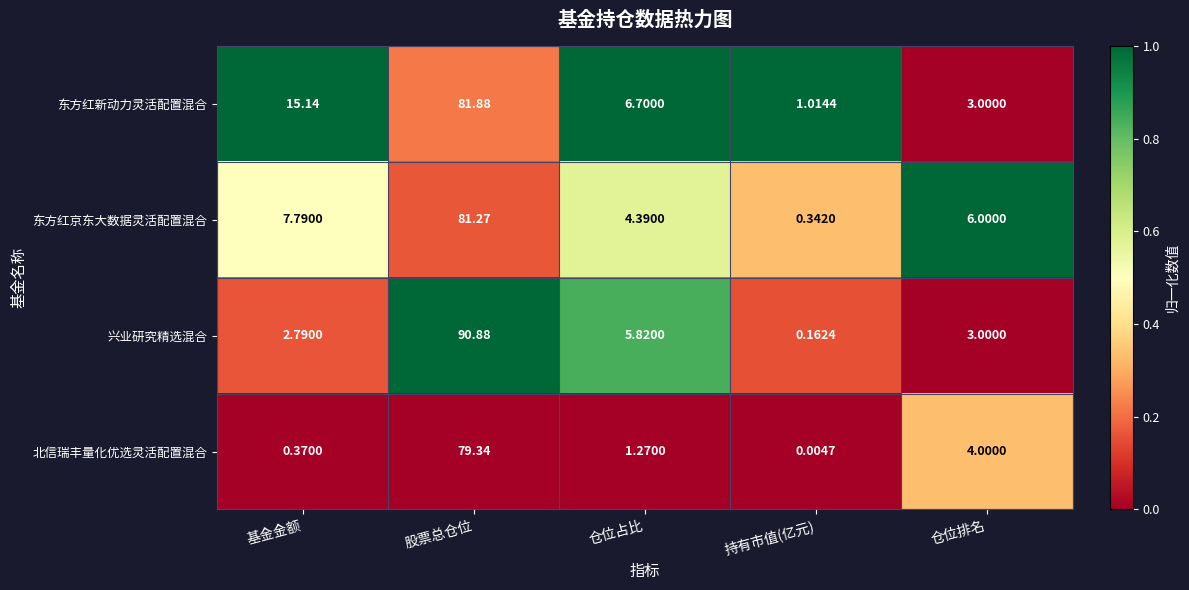

Between 股票总仓位 and 持有市值(亿元), which series saw the biggest shift?

兴业研究精选混合